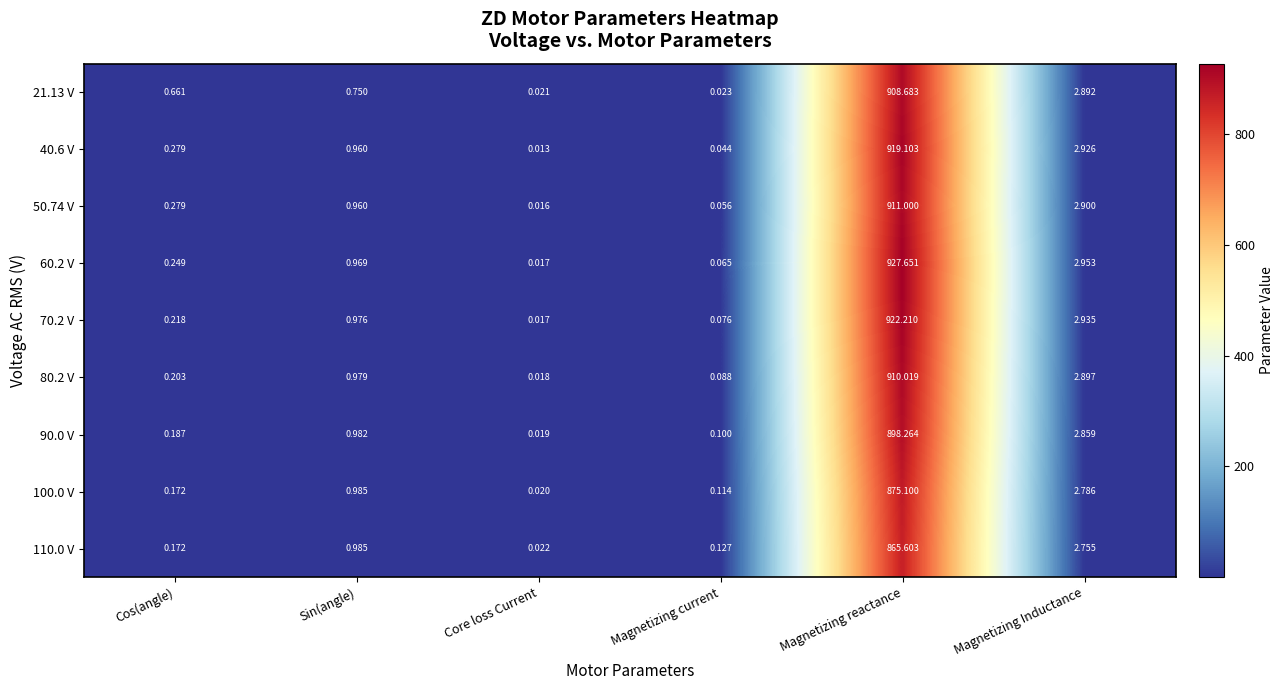

Where is 90.0 V nearest to the value 449?

Magnetizing Inductance